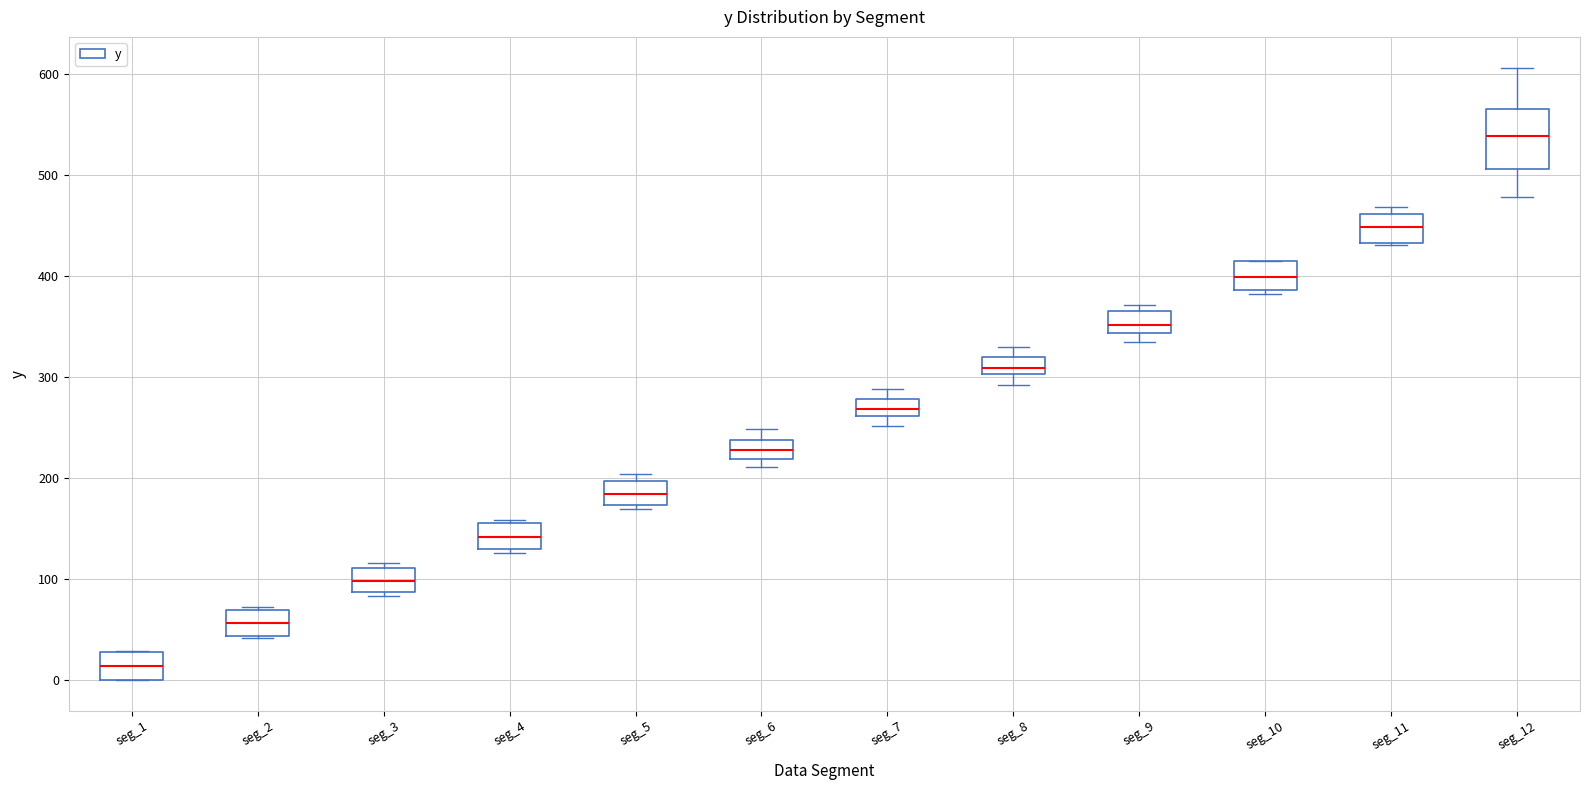

Reading left to right, transcribe this box plot: for each box, give where its median line is, the range the box spans, and where its two whiskers end, as read against the y-axis. The values are not printed on the chart, so give them approximately, as read against the axis.

seg_1: median 10, box 0 to 30, whiskers 0 to 30
seg_2: median 60, box 40 to 70, whiskers 40 to 70 (just above the box's upper edge)
seg_3: median 100, box 90 to 110, whiskers 80 to 120
seg_4: median 140, box 130 to 160, whiskers 130 (just below the box's lower edge) to 160 (just above the box's upper edge)
seg_5: median 180, box 170 to 200, whiskers 170 (just below the box's lower edge) to 200 (just above the box's upper edge)
seg_6: median 230, box 220 to 240, whiskers 210 to 250
seg_7: median 270, box 260 to 280, whiskers 250 to 290
seg_8: median 310, box 300 to 320, whiskers 290 to 330
seg_9: median 350, box 340 to 370, whiskers 330 to 370 (just above the box's upper edge)
seg_10: median 400, box 390 to 410, whiskers 380 to 410
seg_11: median 450, box 430 to 460, whiskers 430 to 470
seg_12: median 540, box 510 to 570, whiskers 480 to 610